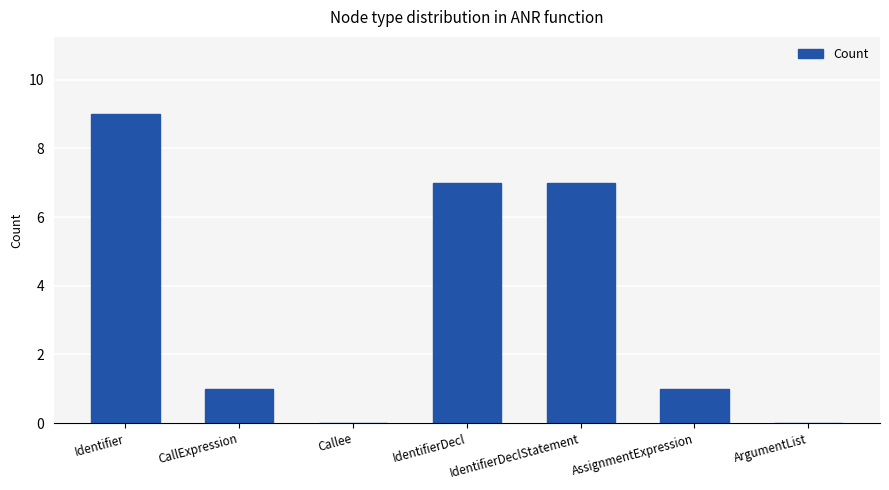

What is the change in value from IdentifierDeclStatement to AssignmentExpression?

-6